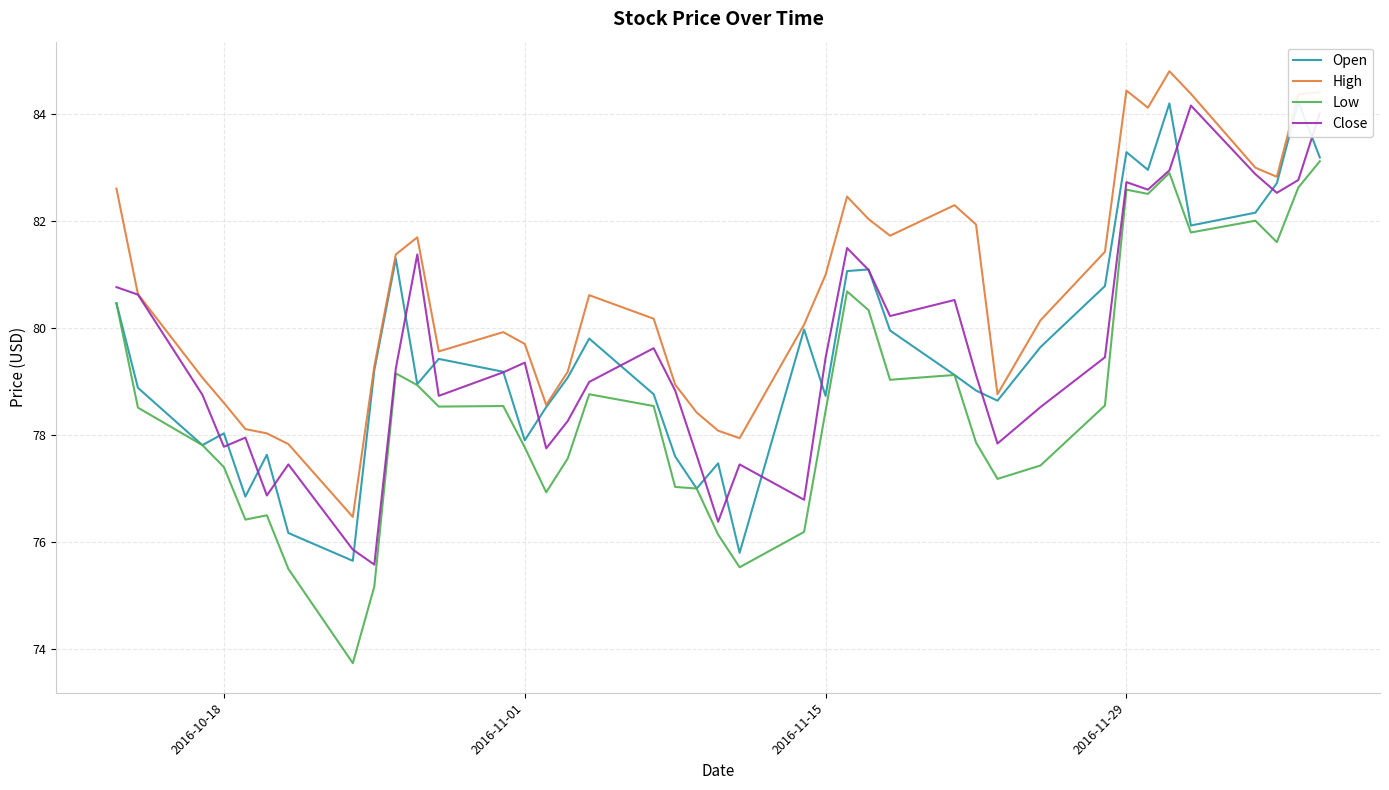

Does the chart have visible grid lines?

Yes